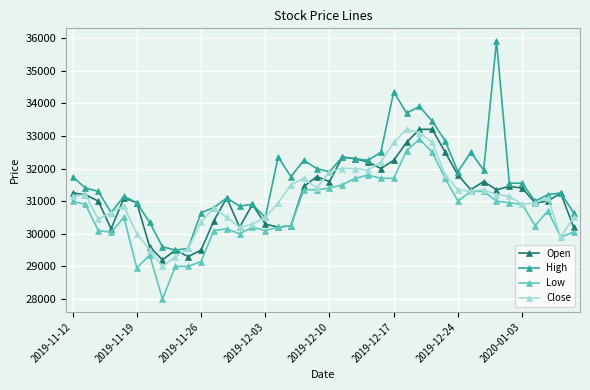

Which series has the largest total across all categories?

High